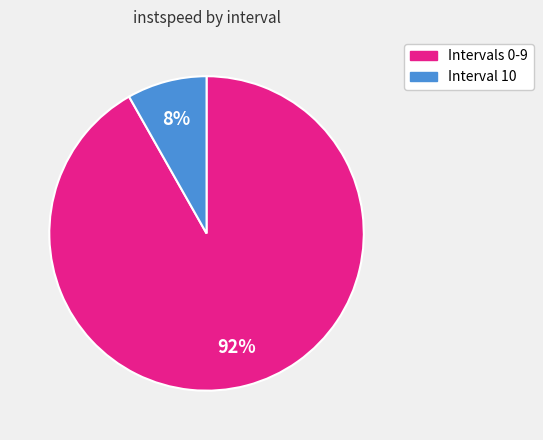

To the nearest percent, what is the difference between the largest and smallest slice percentages?

84%